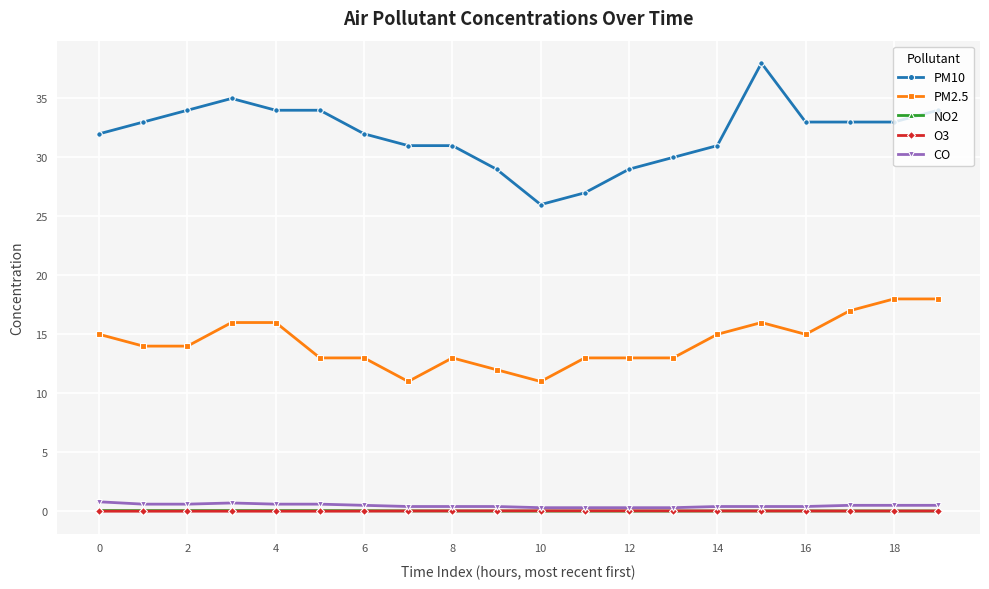

What is the value of the PM2.5 point at the 16th from the left?

16.0